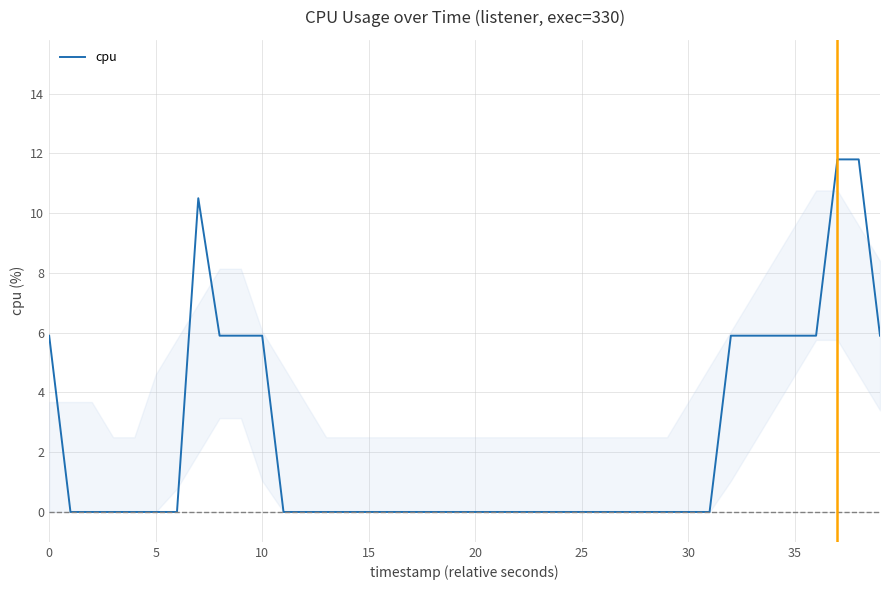

Count the number of categories in the chart.

40